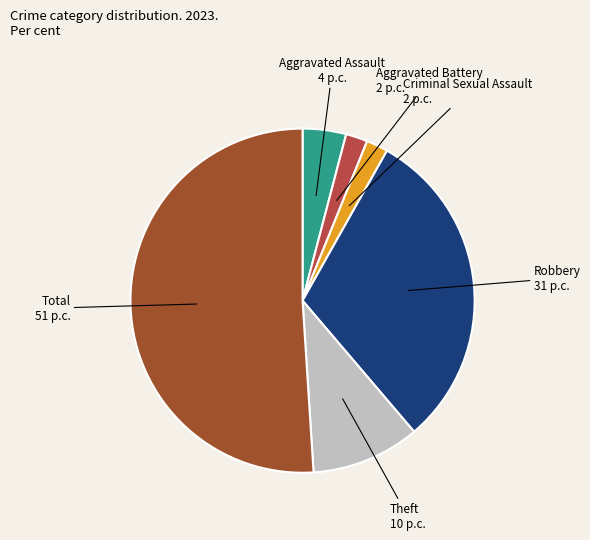

Which slice is the largest?

Total